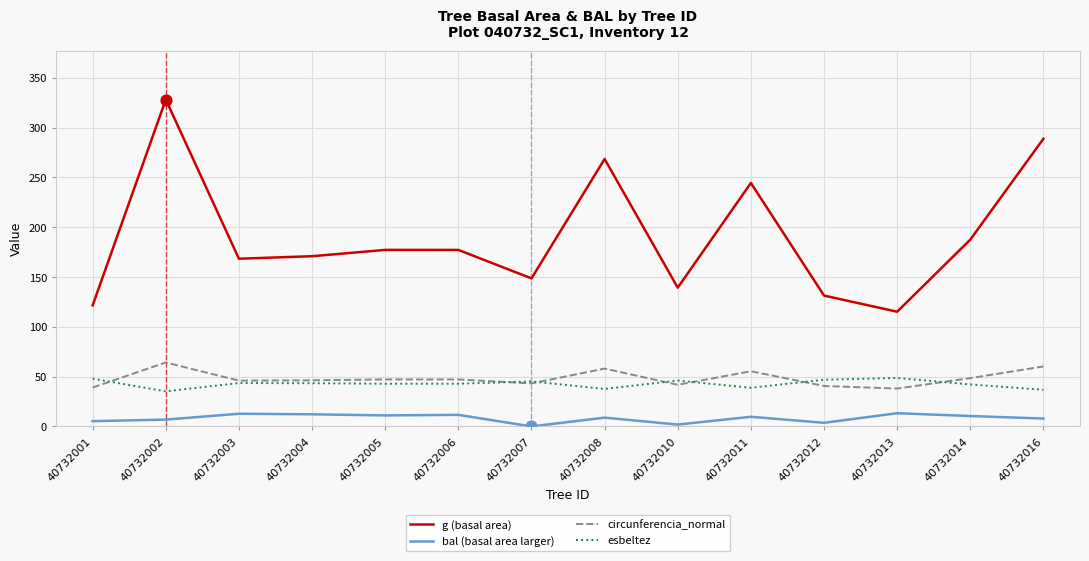

Which series has the largest range (max minus min)?

g (basal area)